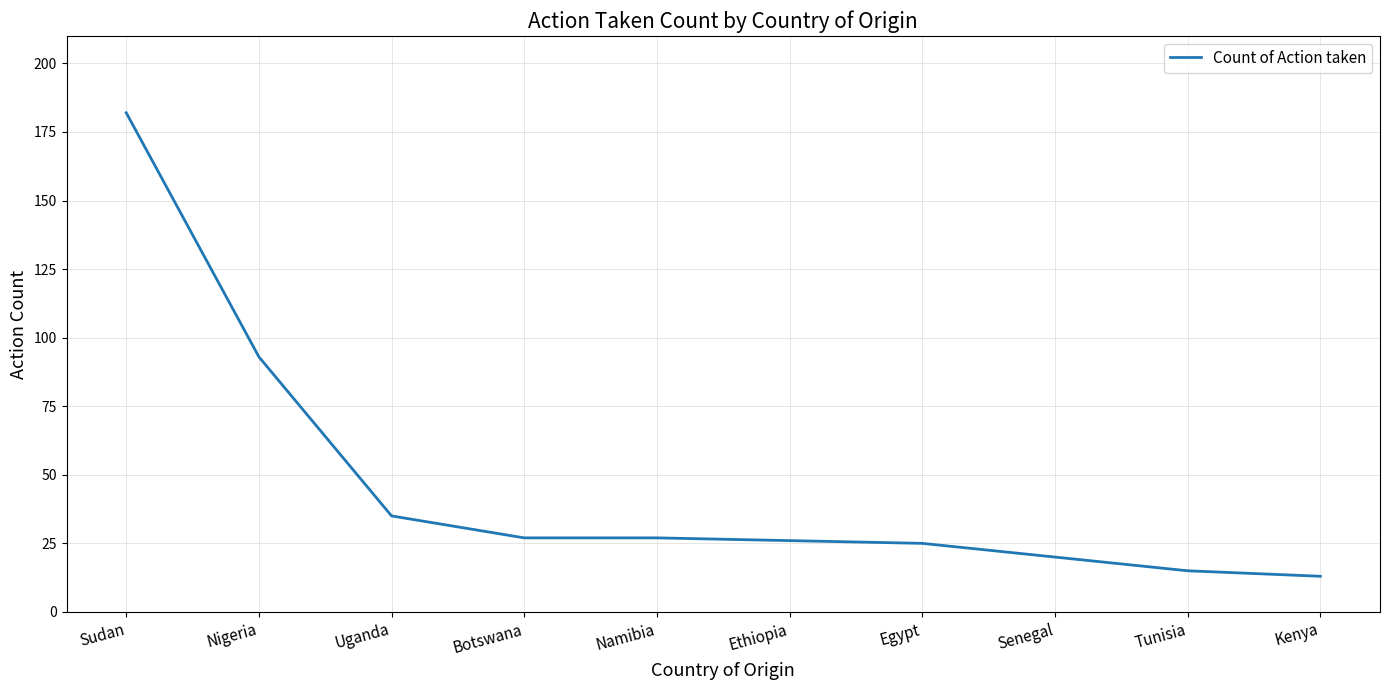

Reading left to right, transcribe all the data shown in this chart.

182	93	35	27	27	26	25	20	15	13